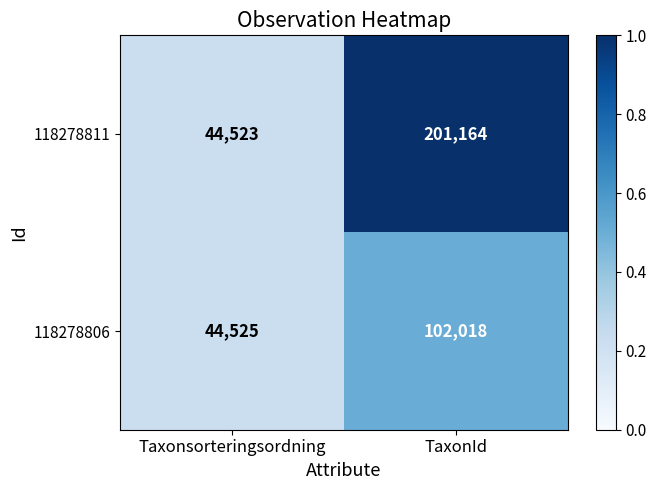

How many data points in 118278811 are less than 201164?

1